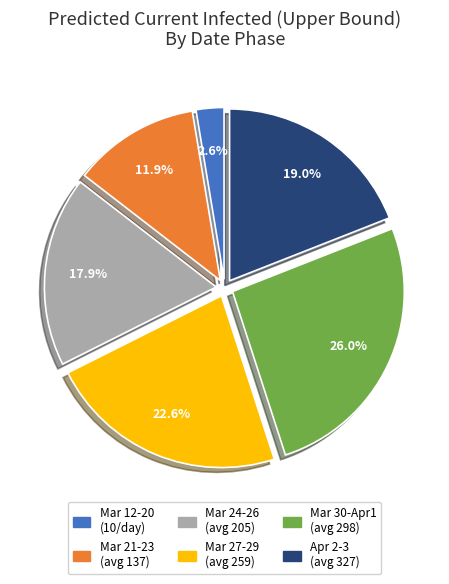

Is Mar 27-29 (avg 259) the majority of the pie?

No